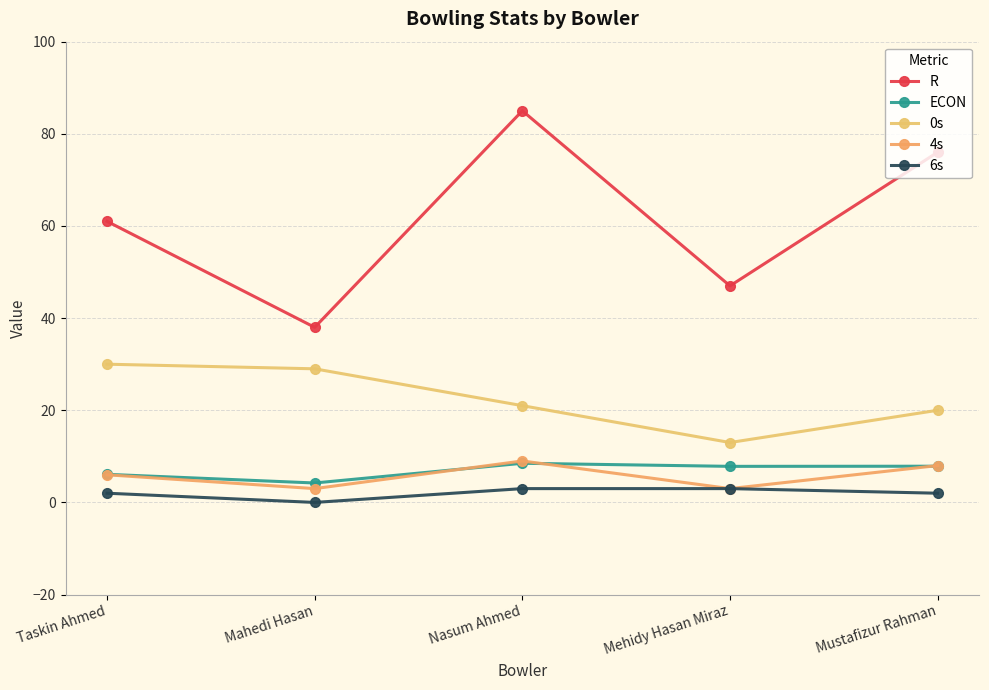

What position from the right is Mustafizur Rahman?

1